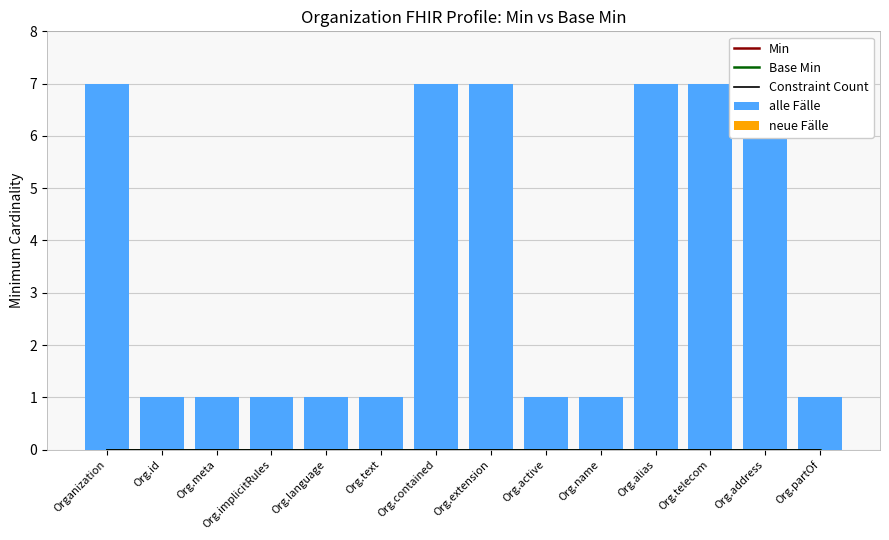

The value of Base Min at Org.language is 0. True or false?

True